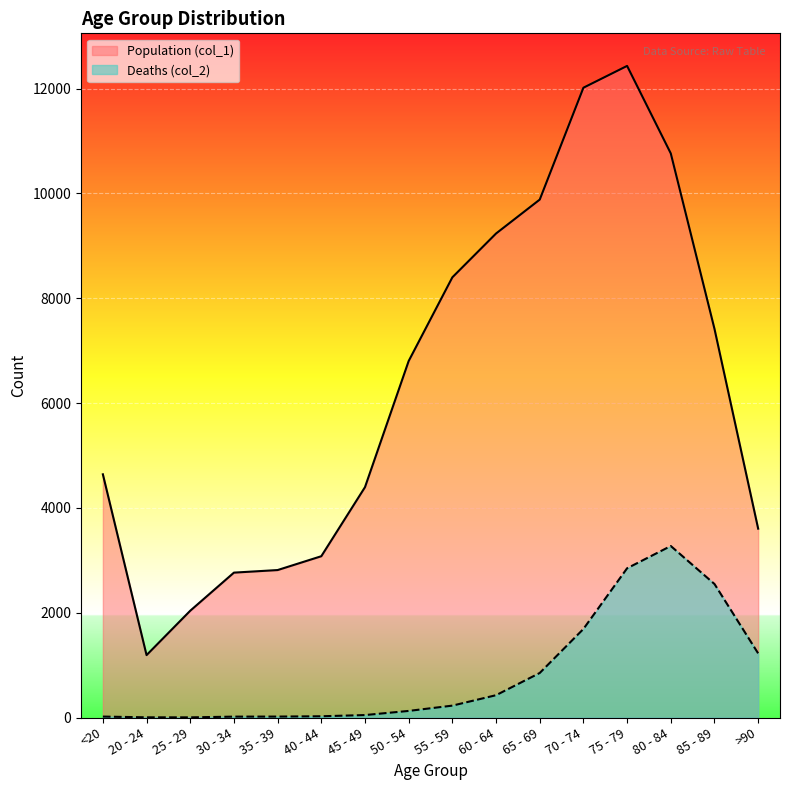

List the labels in order of Population (col_1) value, largest first.

75 - 79, 70 - 74, 80 - 84, 65 - 69, 60 - 64, 55 - 59, 85 - 89, 50 - 54, <20, 45 - 49, >90, 40 - 44, 35 - 39, 30 - 34, 25 - 29, 20 - 24